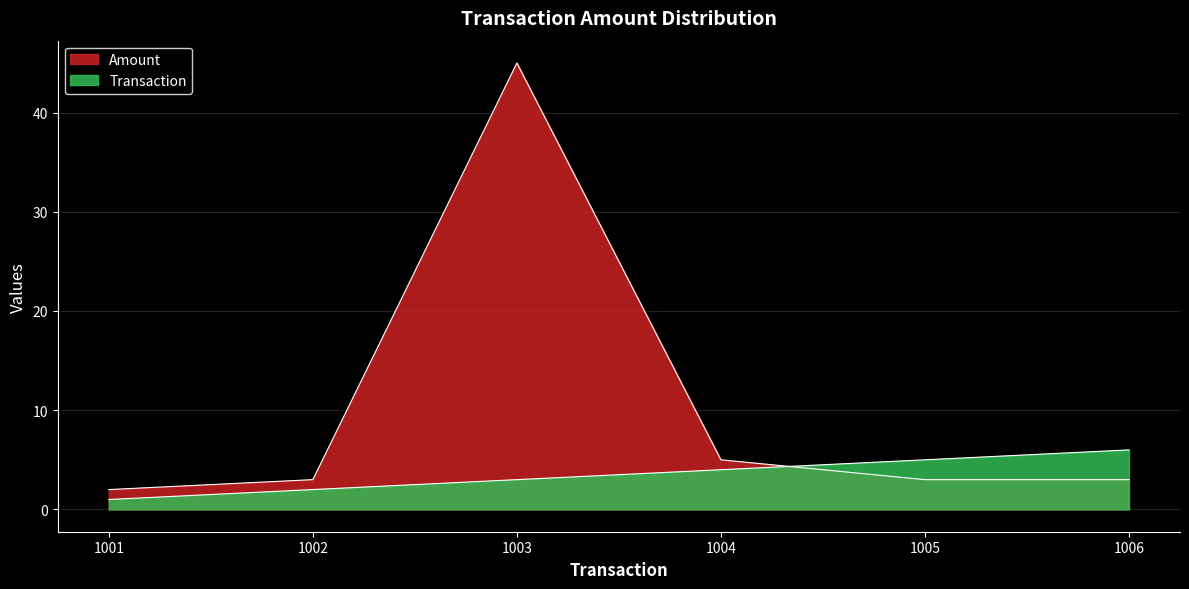

The value of Transaction at 1003 is 3. True or false?

True